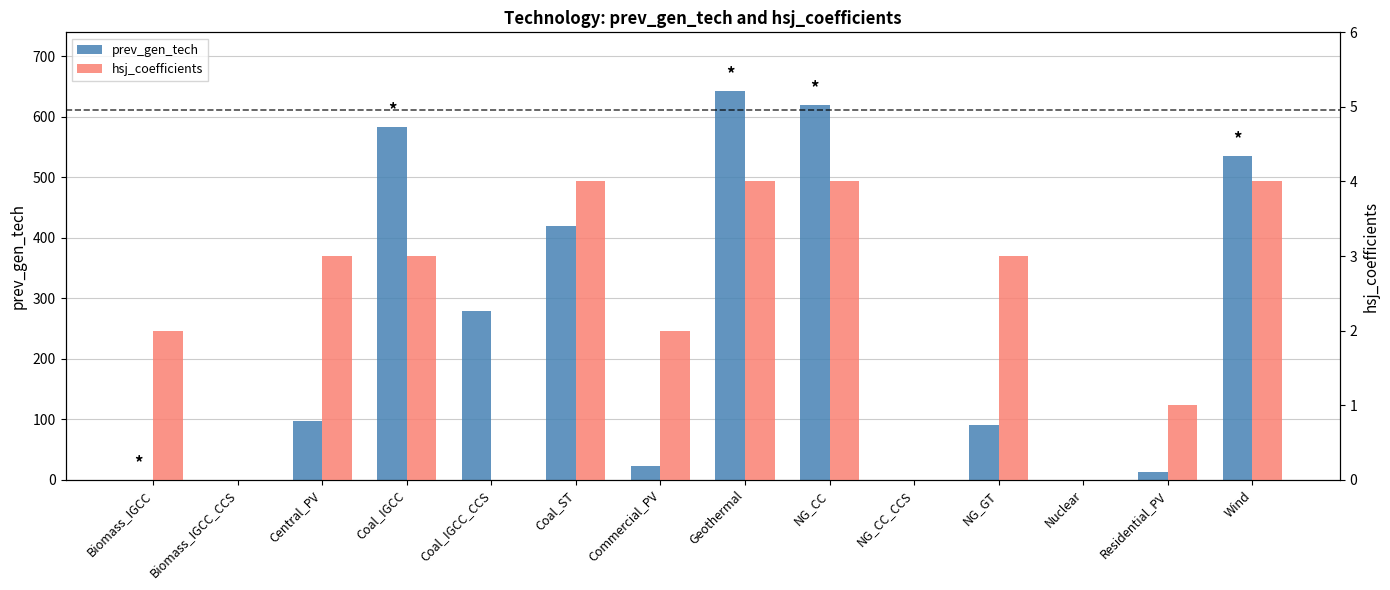

At NG_CC, list the series in order from smallest to largest.

hsj_coefficients, prev_gen_tech